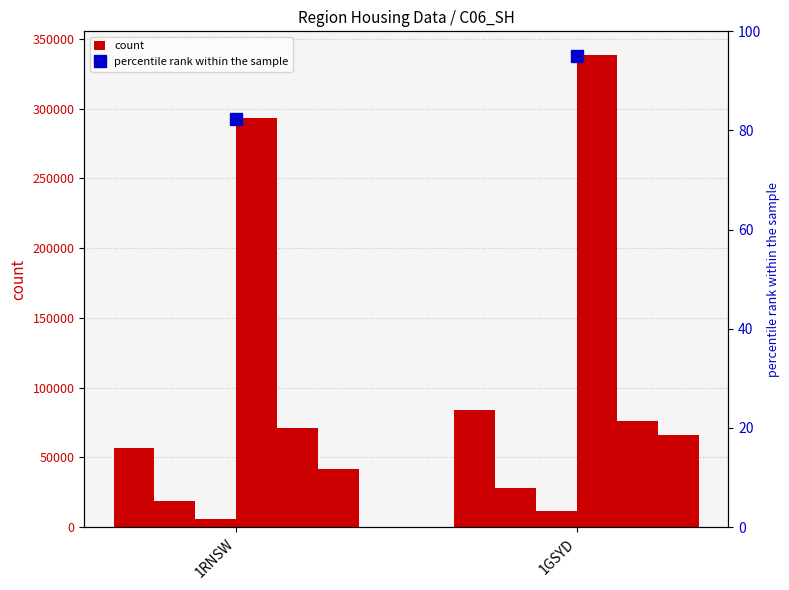

Reading left to right, list all the values displayed in this chart.

C06_SH_3b_NPFH_4: 1RNSW=56937	1GSYD=83715
C06_SH_3b_NPFH_5: 1RNSW=18425	1GSYD=27766
C06_SH_3b_NPFH_6_mor: 1RNSW=5927	1GSYD=11595
C06_SH_3b_Tot: 1RNSW=293202	1GSYD=338507
C06_SH_4mb_NPFH_2: 1RNSW=71206	1GSYD=76004
C06_SH_4mb_NPFH_3: 1RNSW=41441	1GSYD=66021